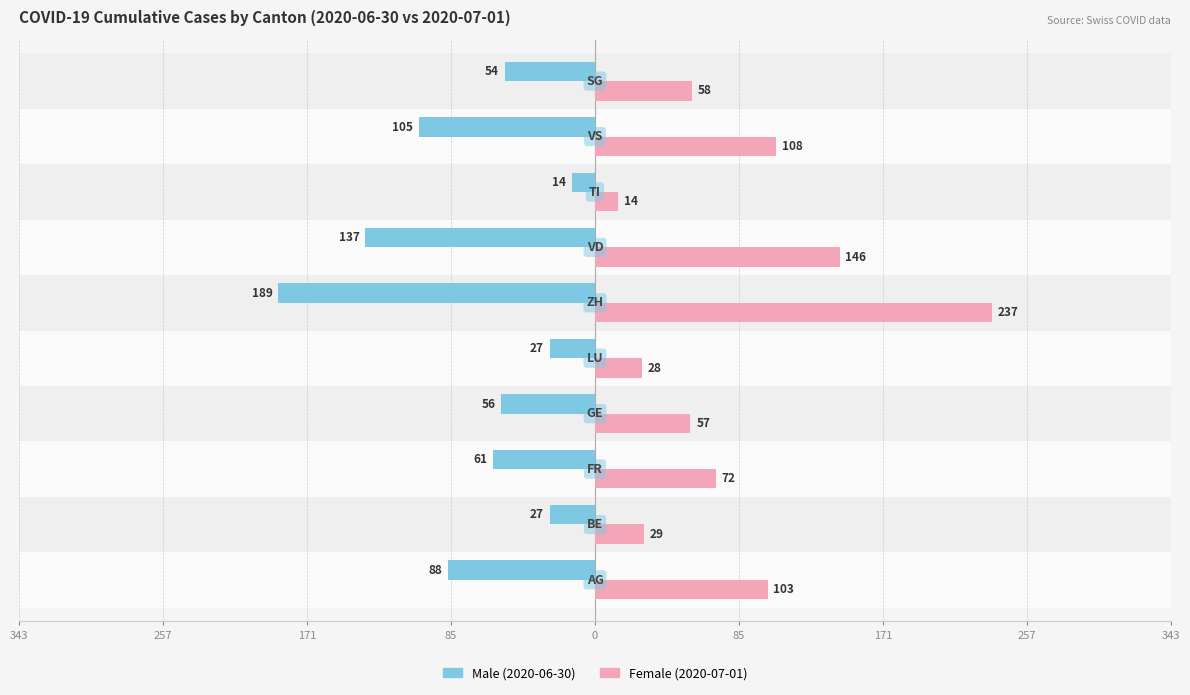

What is the value of the Male bar at the 2nd from the left?

-27